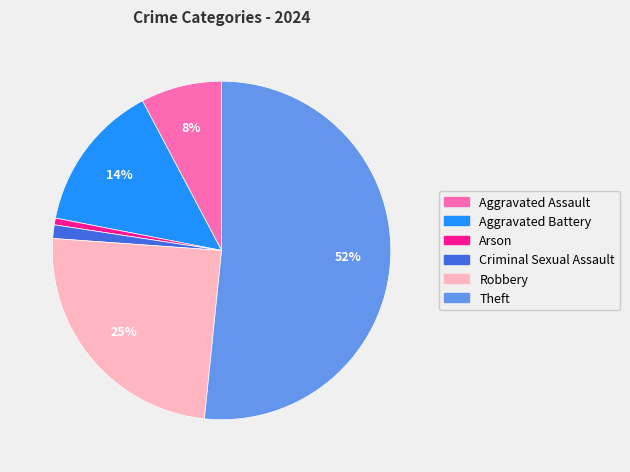

Is there any slice that represents more than half of the pie?

Yes